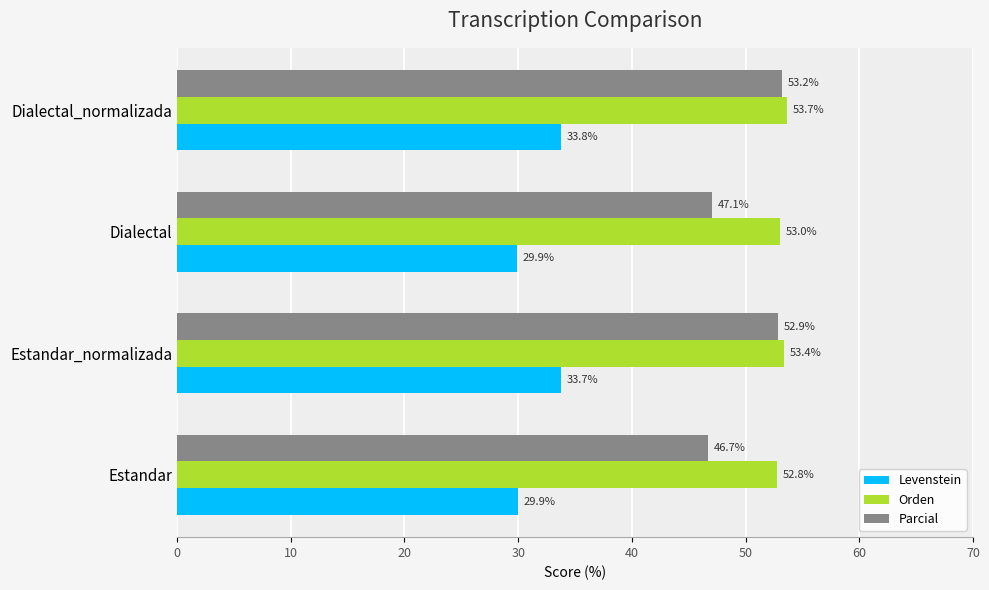

At which category is the sum across all series the highest?

Dialectal_normalizada